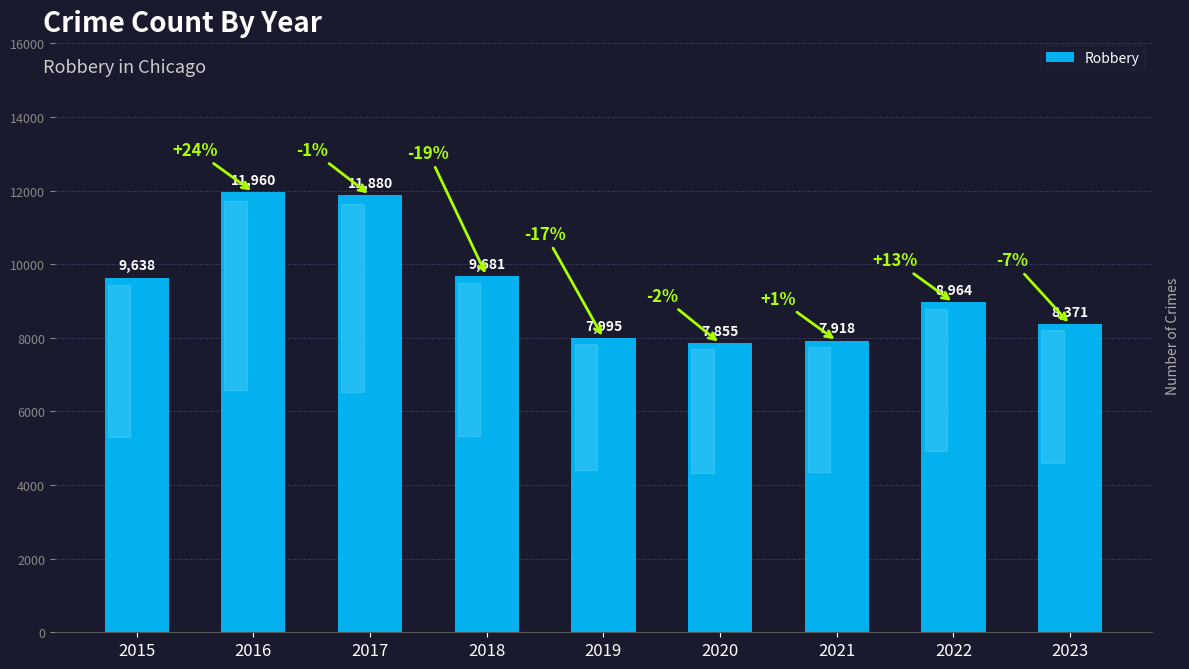

The chart shows a value of 11648 at 2023. True or false?

False